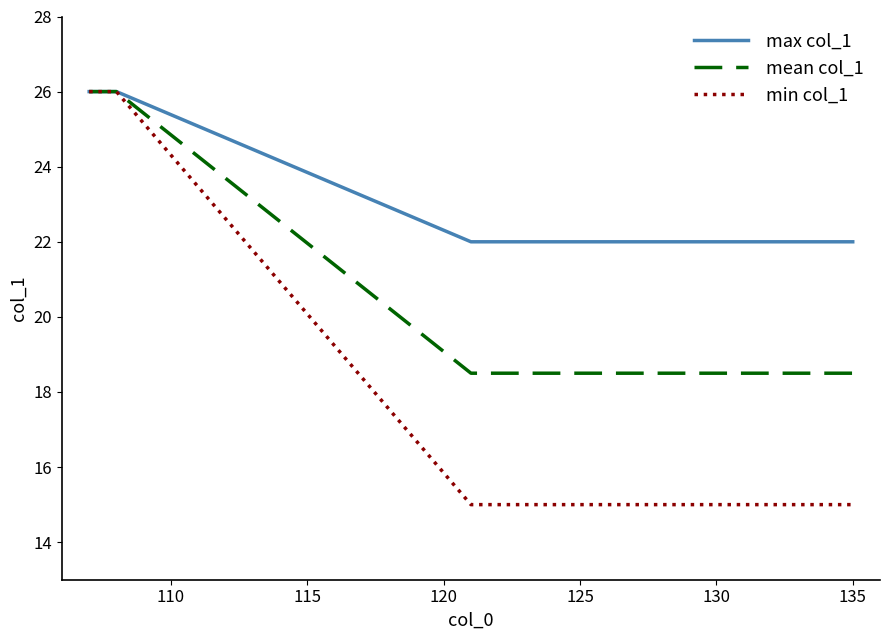

List the series in order of their overall mean, lowest first.

min col_1, mean col_1, max col_1